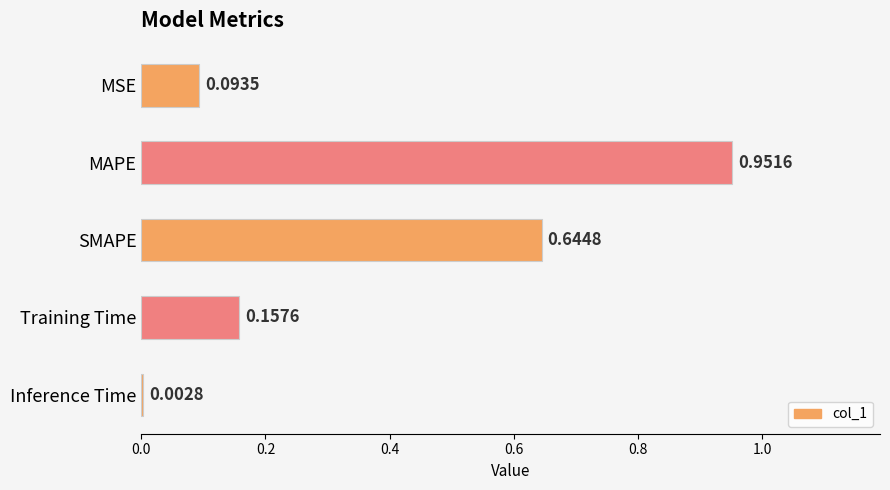

Which has a higher value, MAPE or Training Time?

MAPE